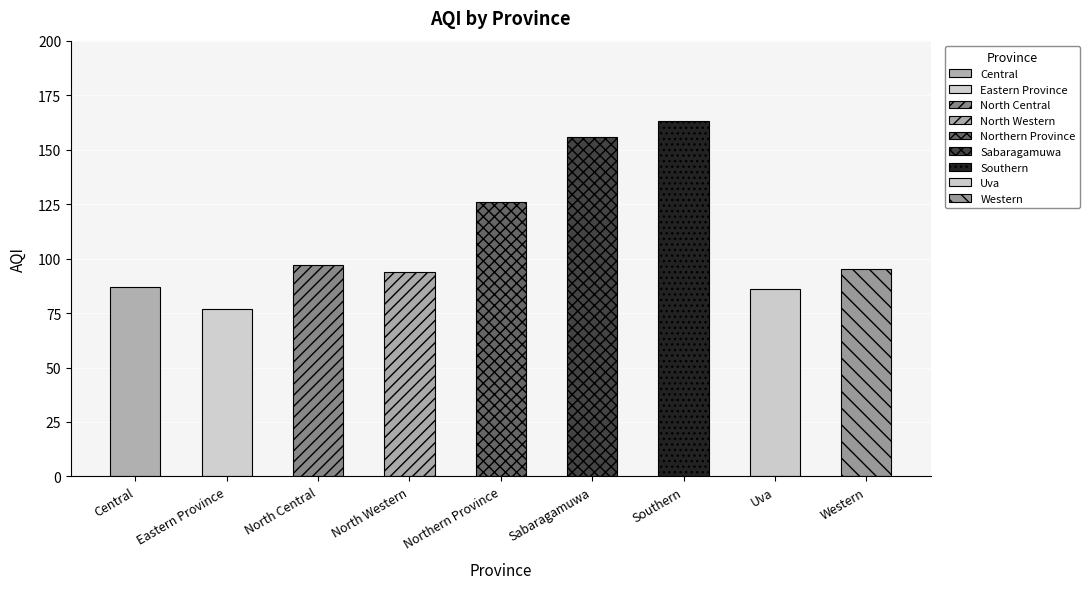

The value at Eastern Province is 116. True or false?

False